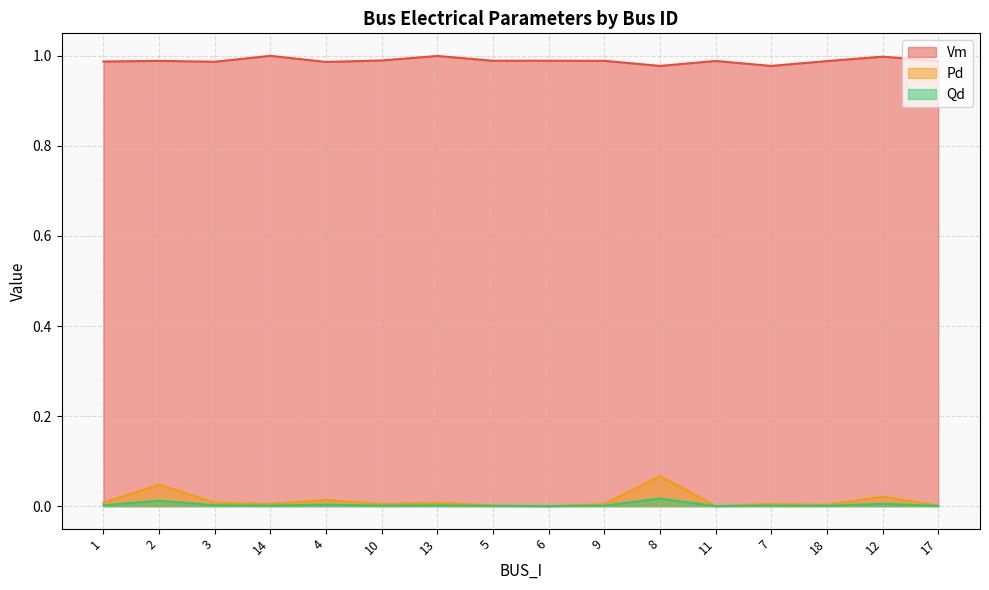

True or false: Pd and Vm intersect in this chart.

False